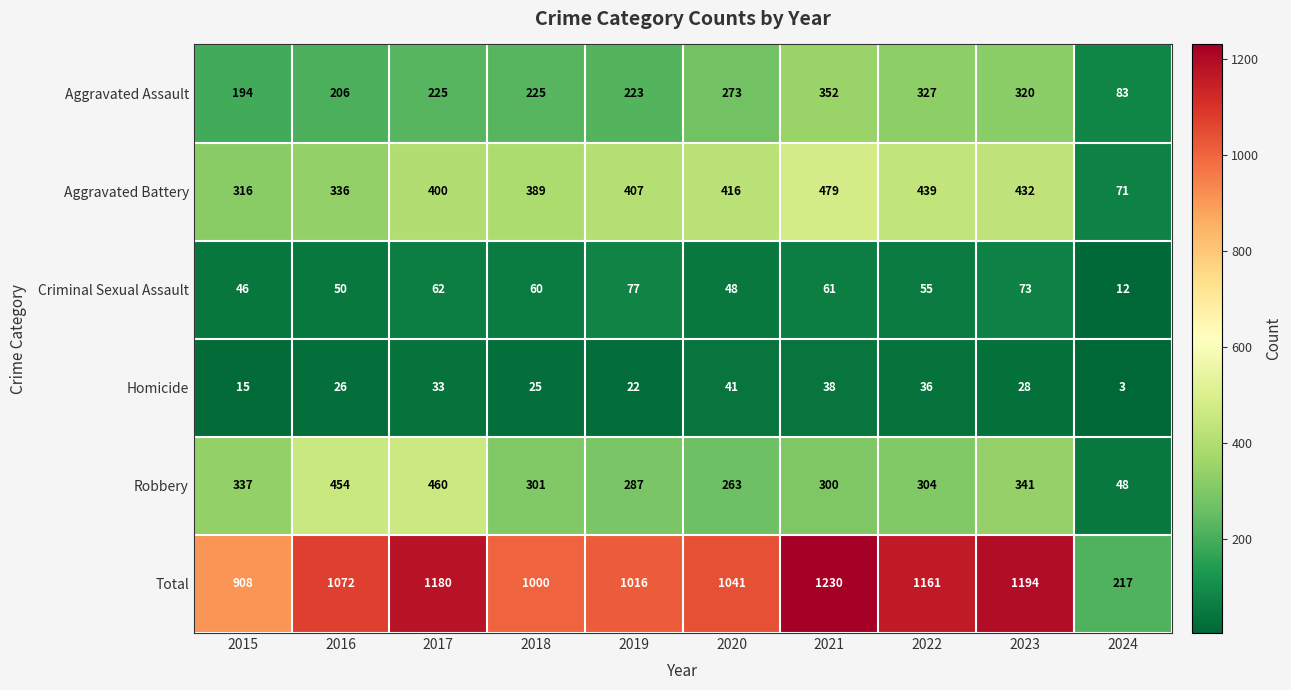

What is the maximum value for Criminal Sexual Assault?

77